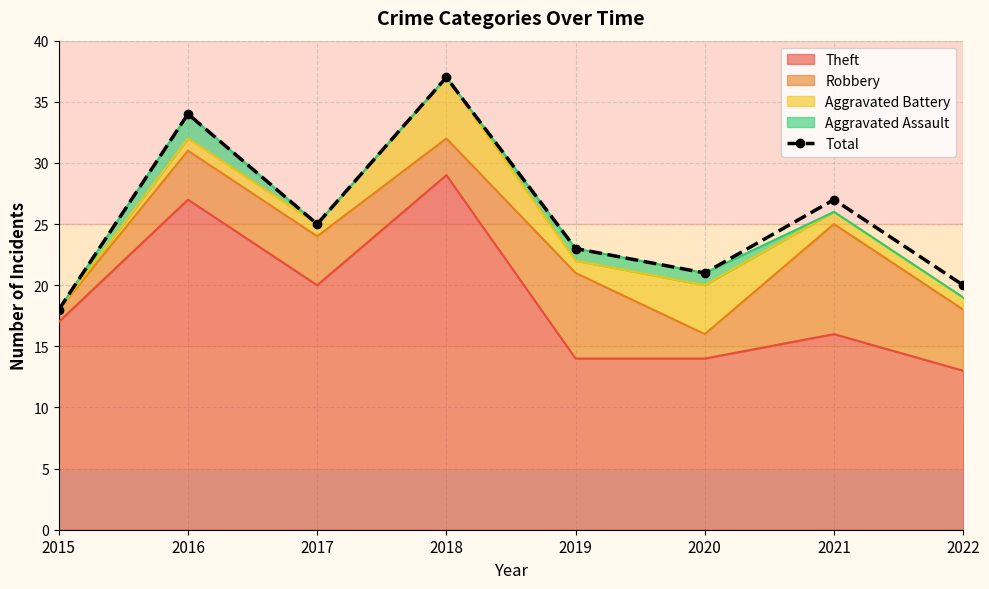

Between 2015 and 2016, which is larger?

2016